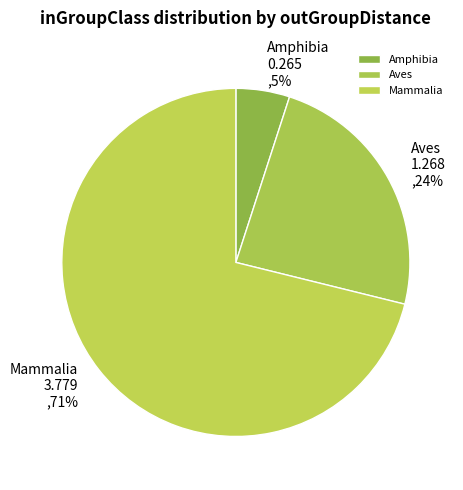

To the nearest percent, what is the average slice percentage?

33%